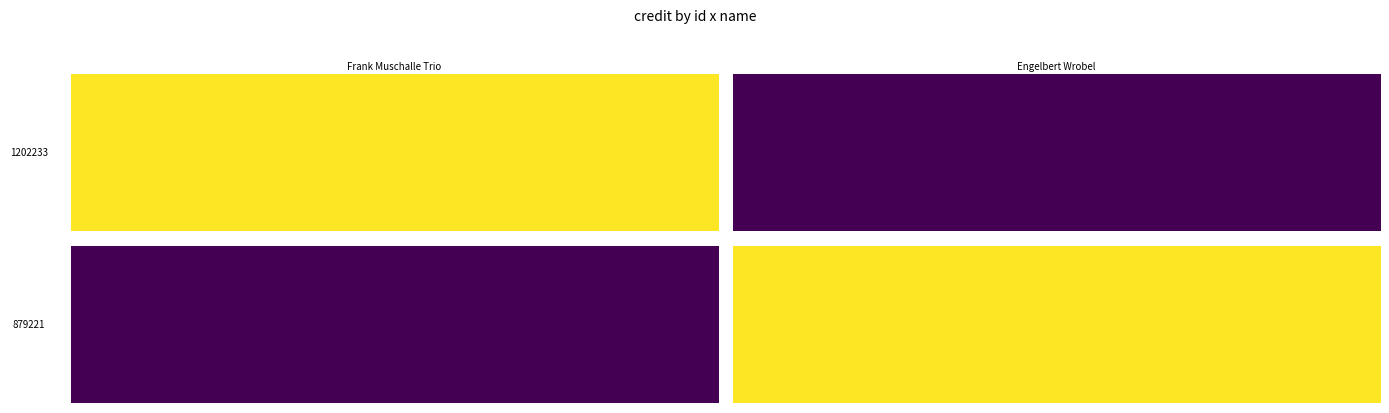

What is the spread (max minus min) of values at 1?

43032.2